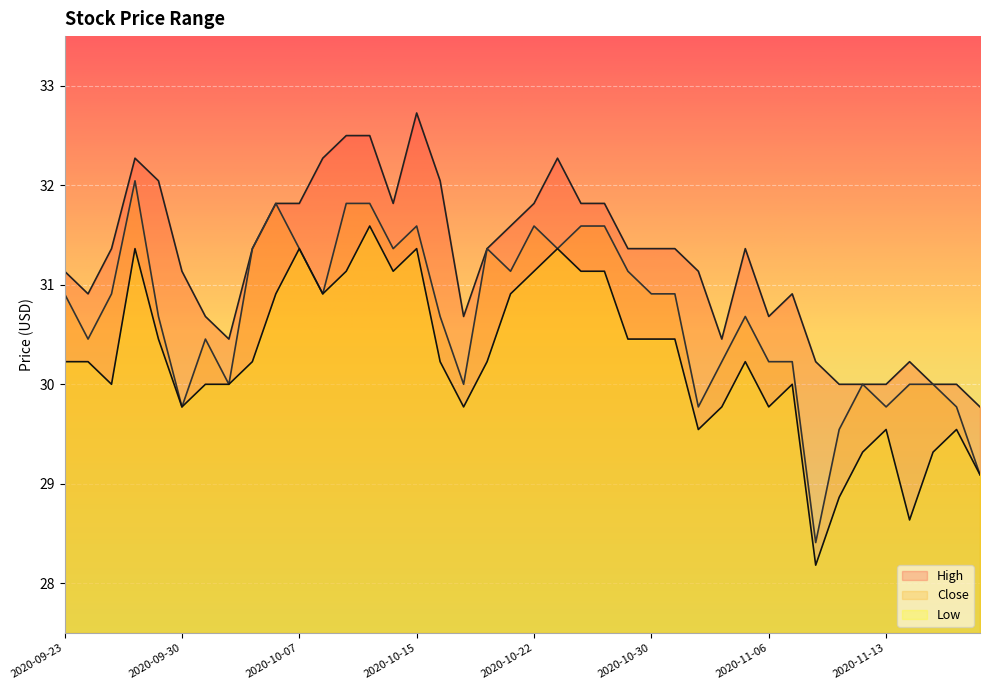

True or false: Low and Close cross at least once.

False